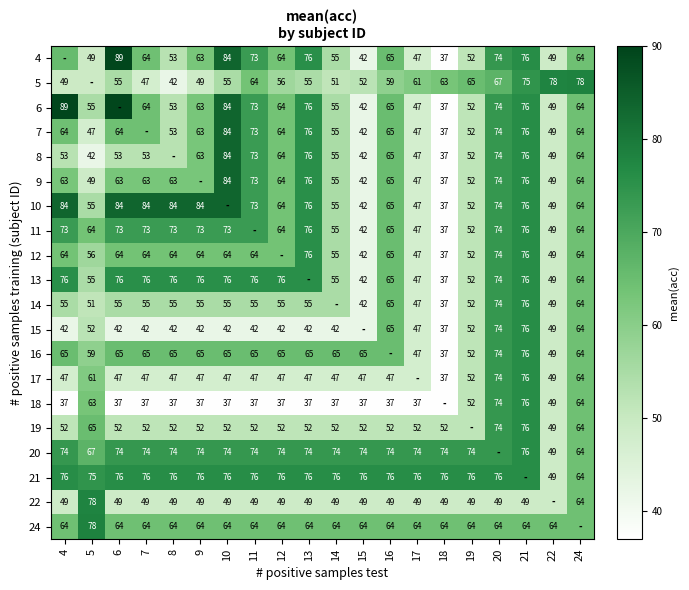

Is the value of 15 at 11 greater than the value of 20 at 19?

No